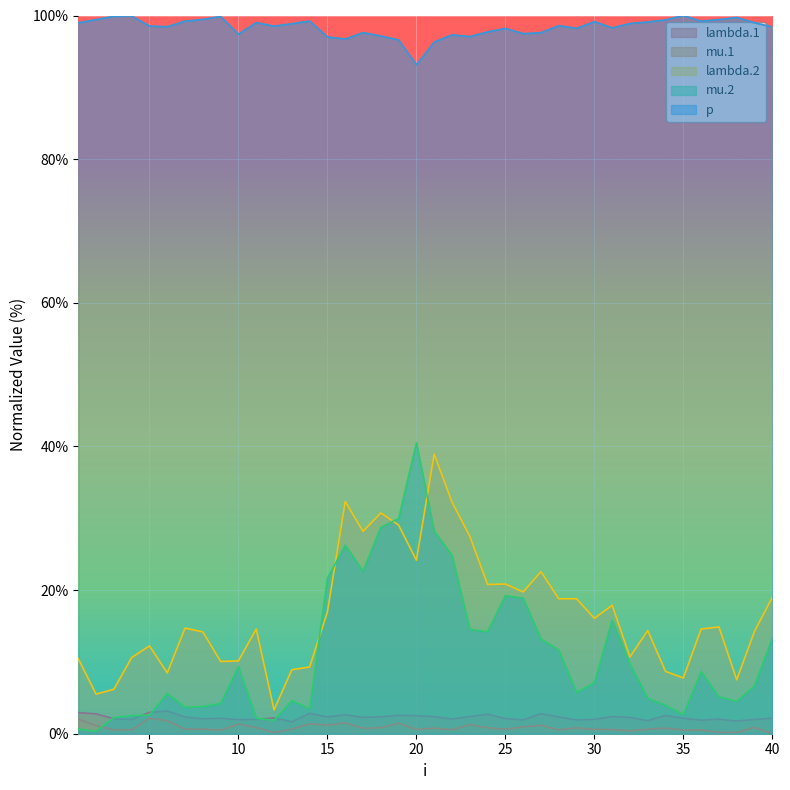

What is the difference between the maximum and minimum values in the mu.1 series?

2.2